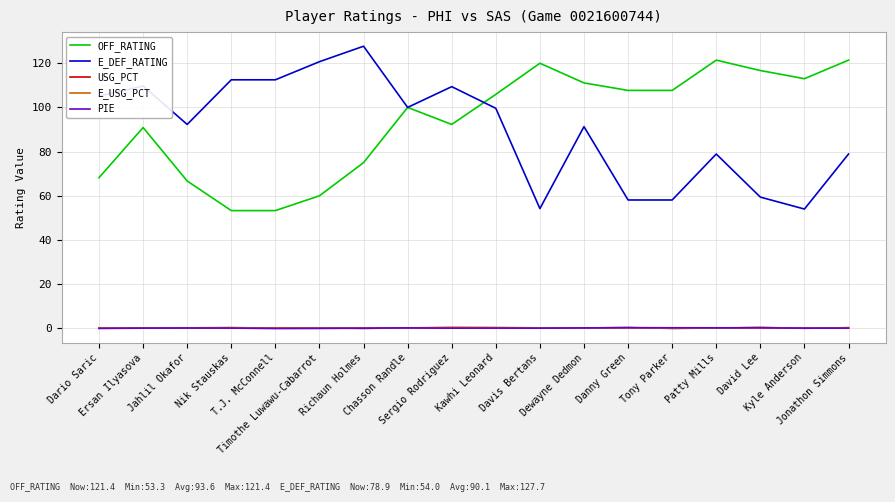

Which series changed the most between Sergio Rodriguez and Danny Green?

E_DEF_RATING